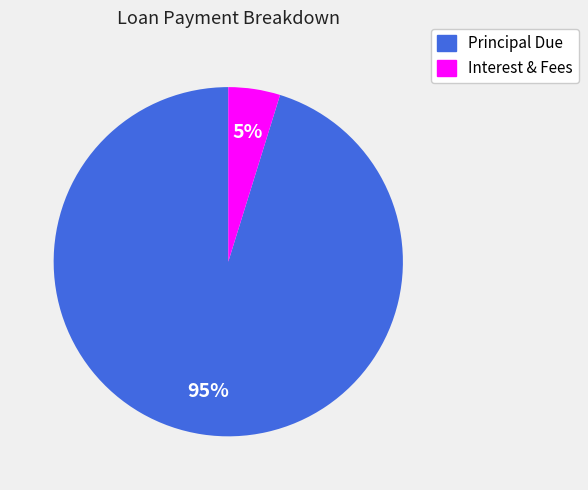

To the nearest percent, what is the average slice percentage?

50%